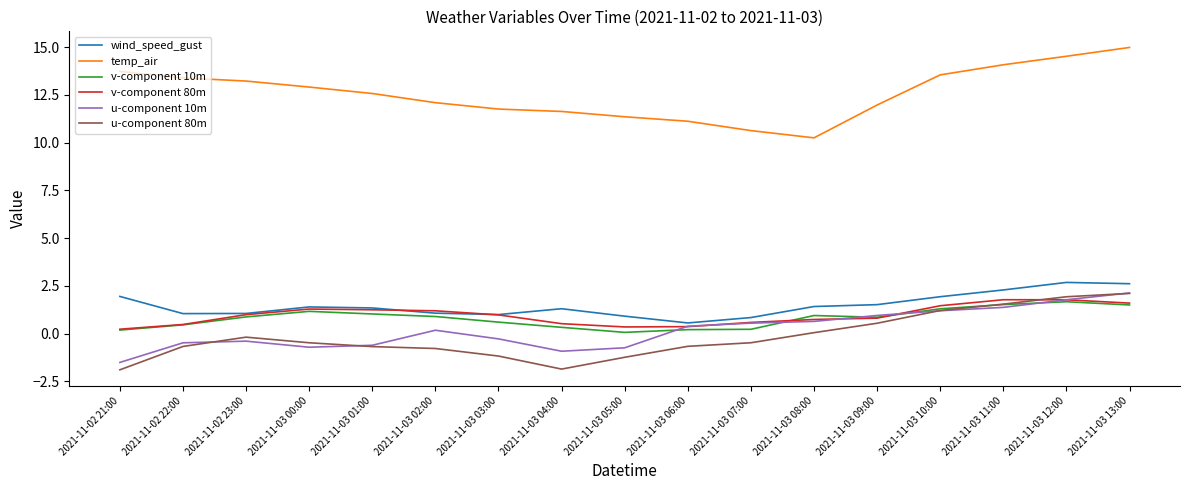

What is the total value across all series at 2021-11-03 12:00?

24.3